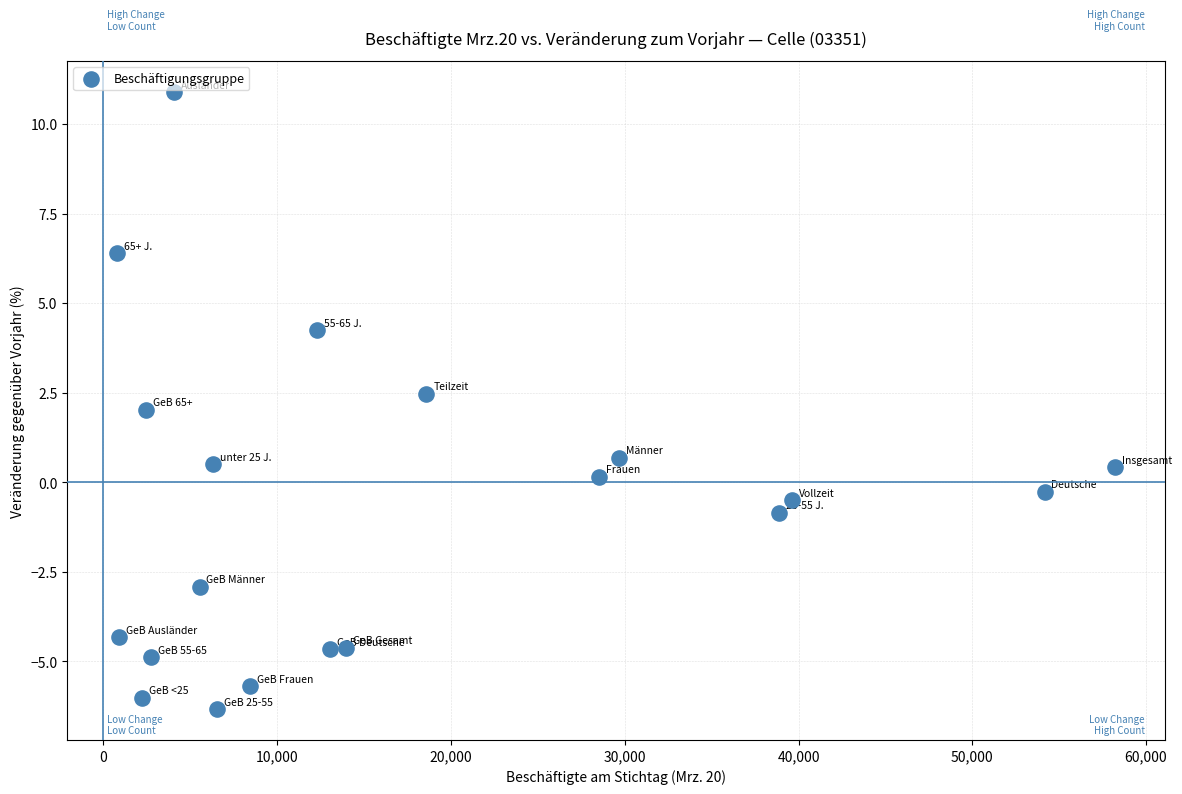

What is the range of Y values (max minus min)?

17.2